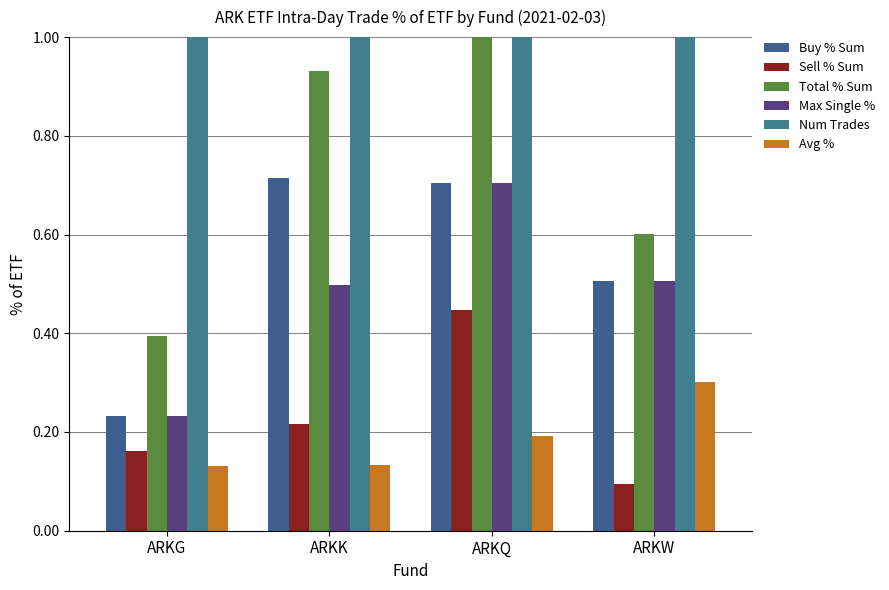

How many Max Single % values are between 0 and 1?

4